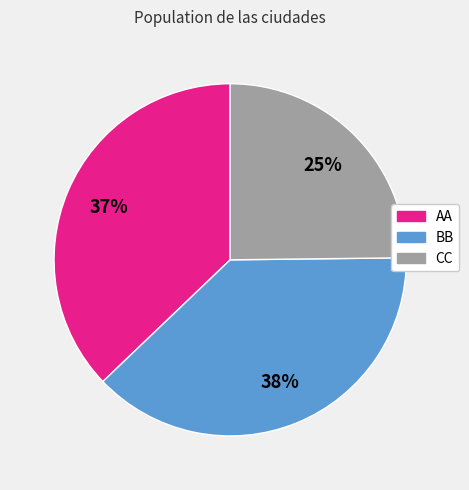

Which category has the biggest portion of the pie?

BB